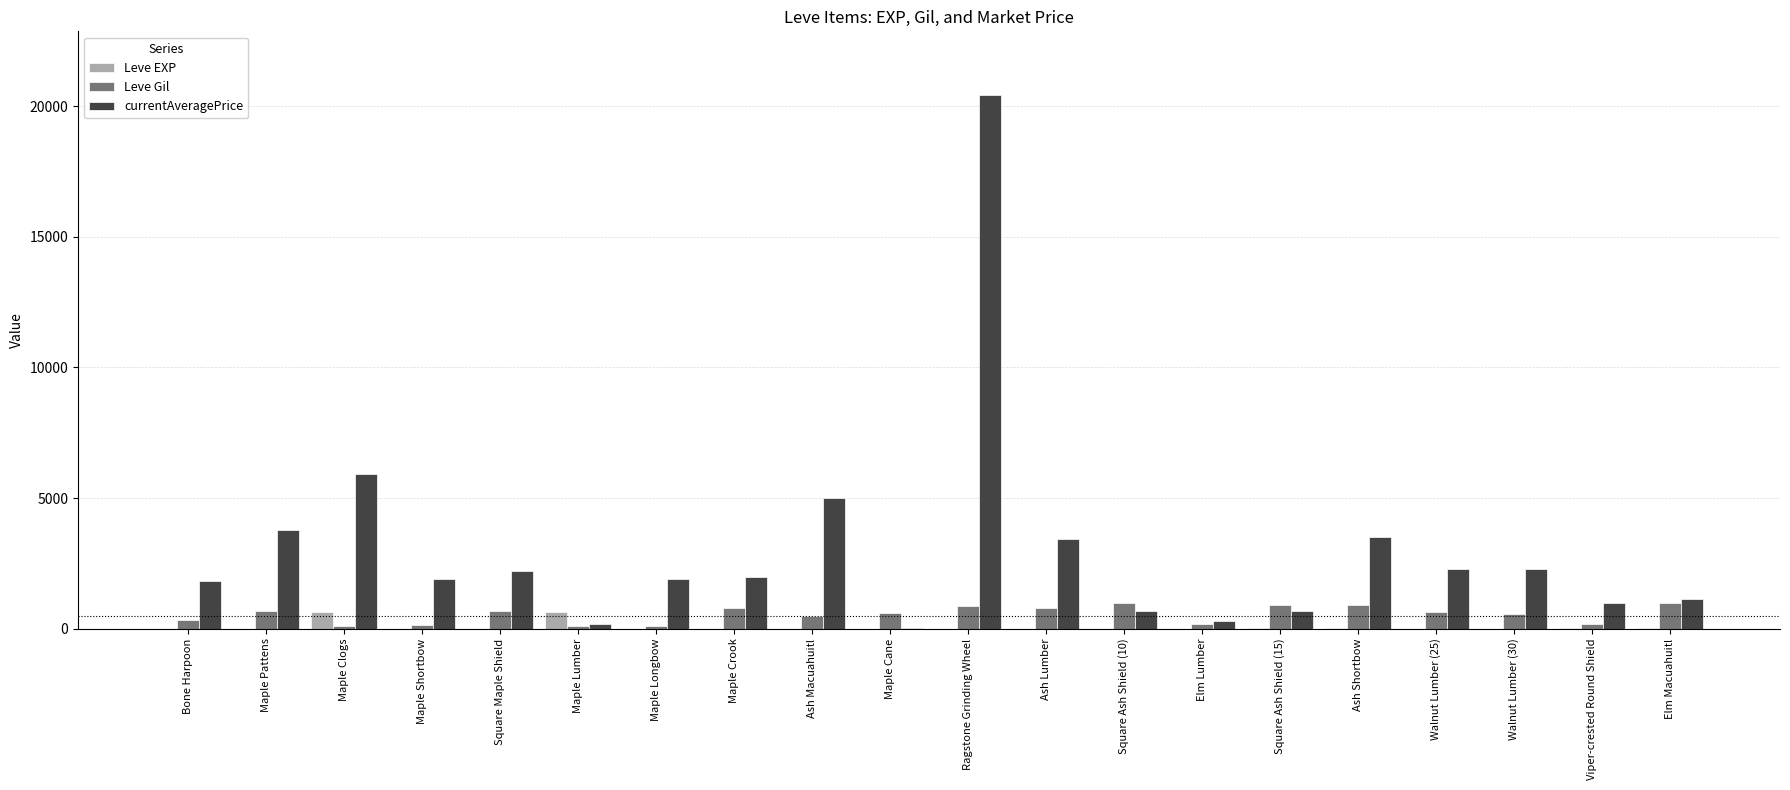

How many distinct data groups are displayed?

3